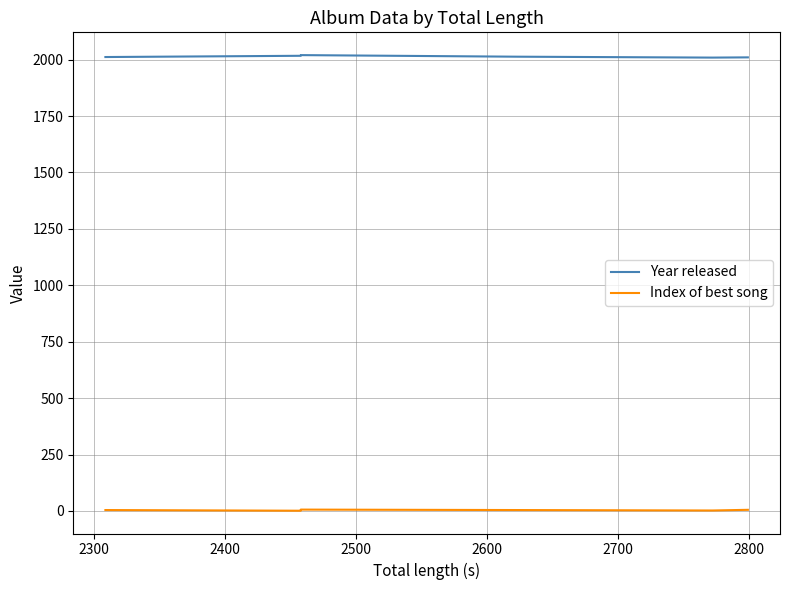

List the series in order of their overall mean, lowest first.

Index of best song, Year released